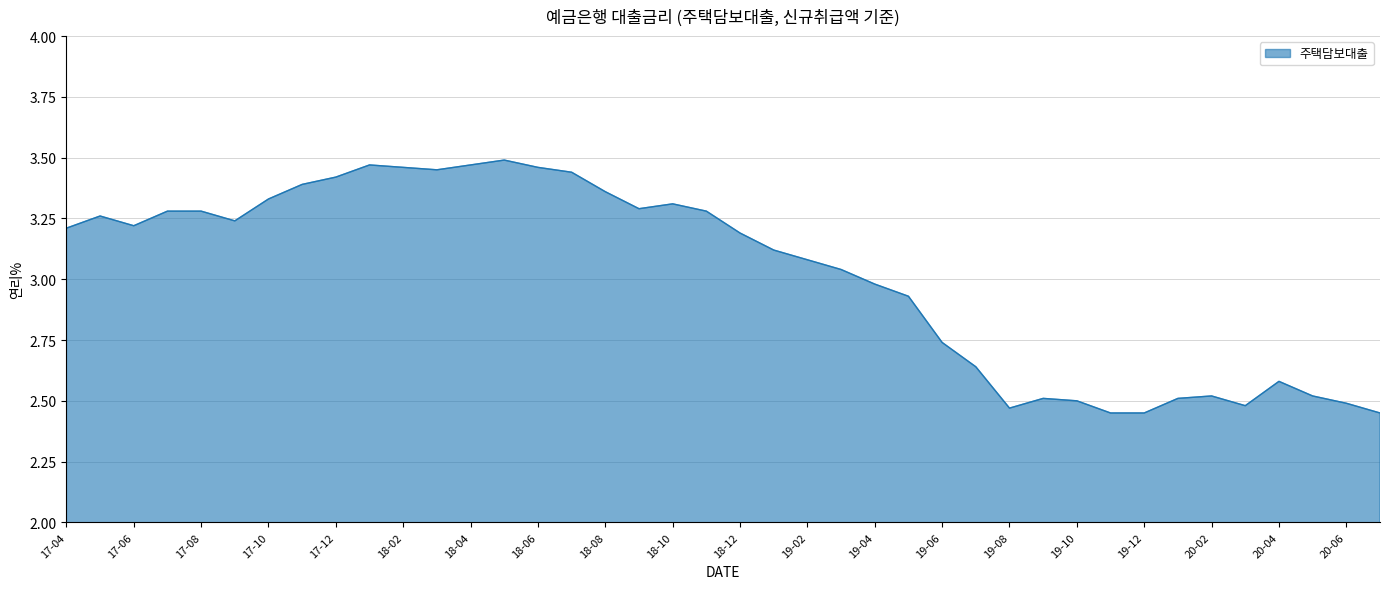

What is the difference between the maximum and minimum values?

1.0